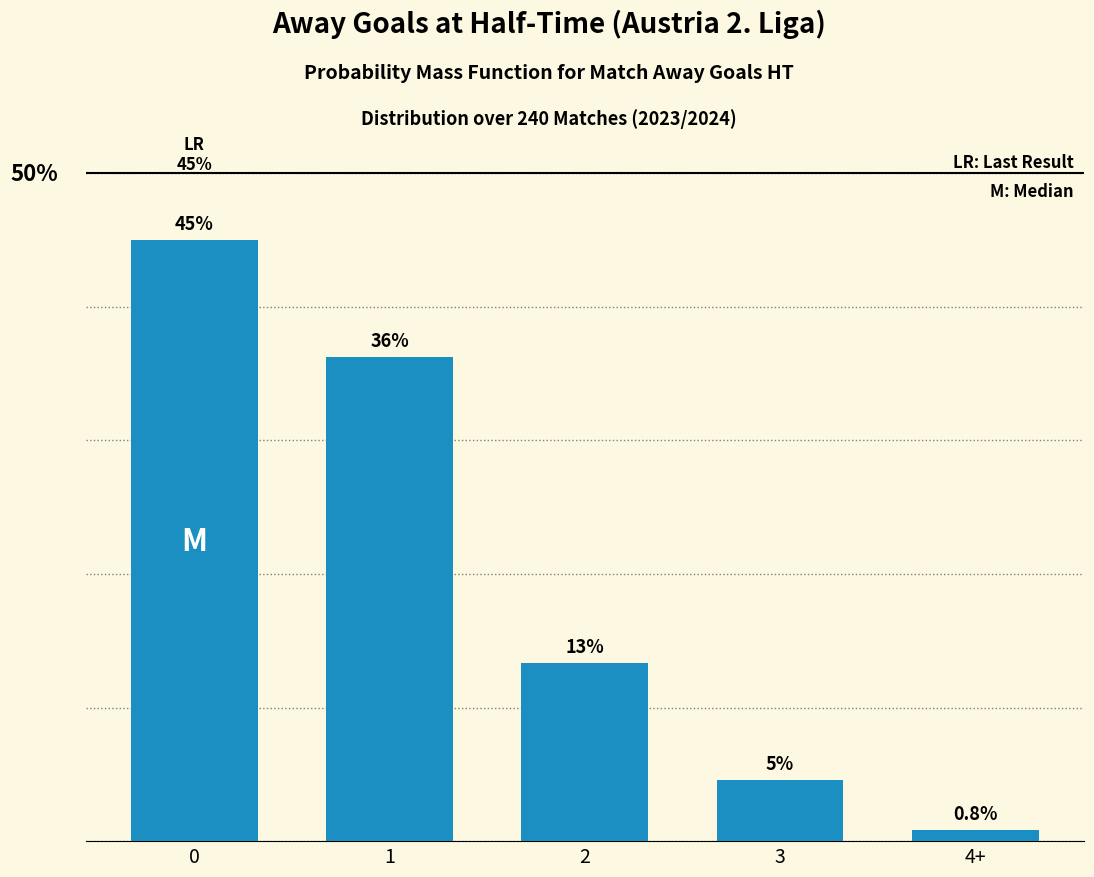

List the labels in order of value, largest first.

0, 1, 2, 3, 4+